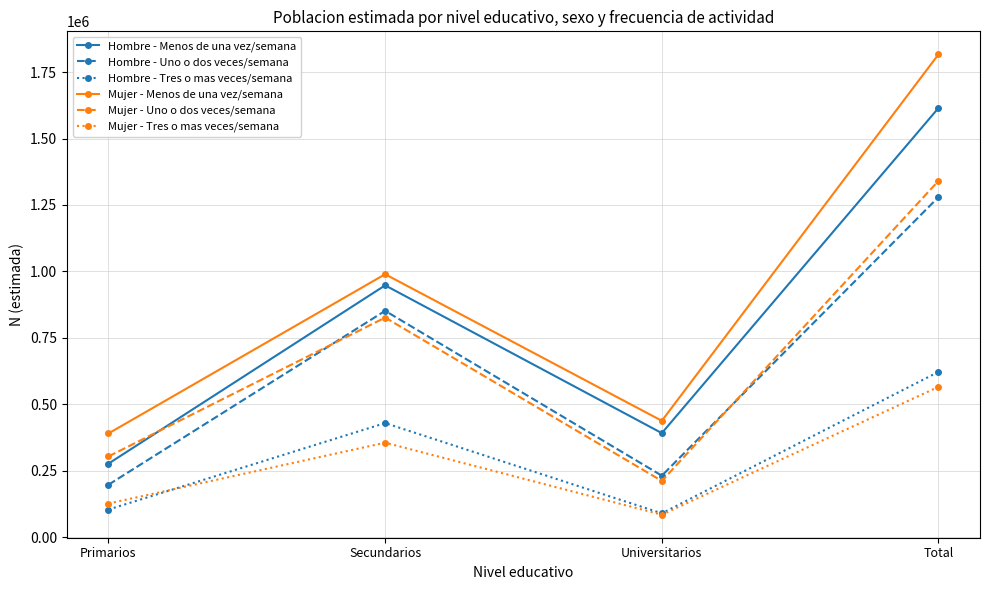

Between Universitarios and Total, which series saw the biggest shift?

Mujer - Menos de una vez/semana